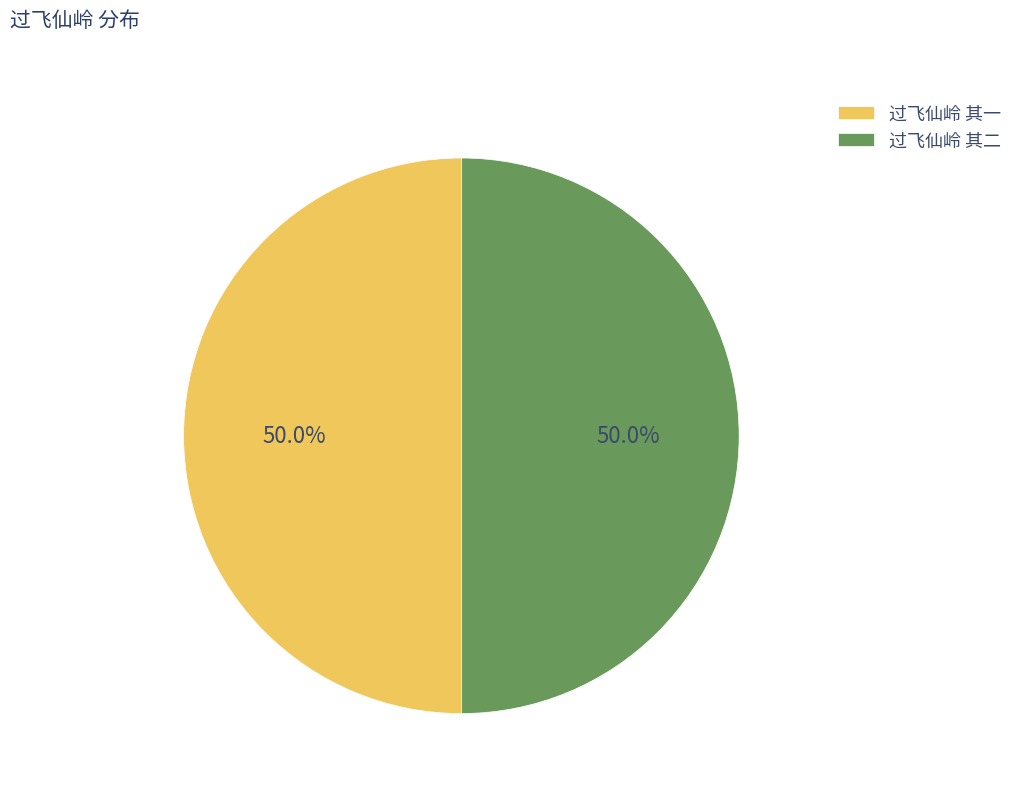

Approximately how many times larger is the value at 过飞仙岭 其二 compared to 过飞仙岭 其一?

1.0